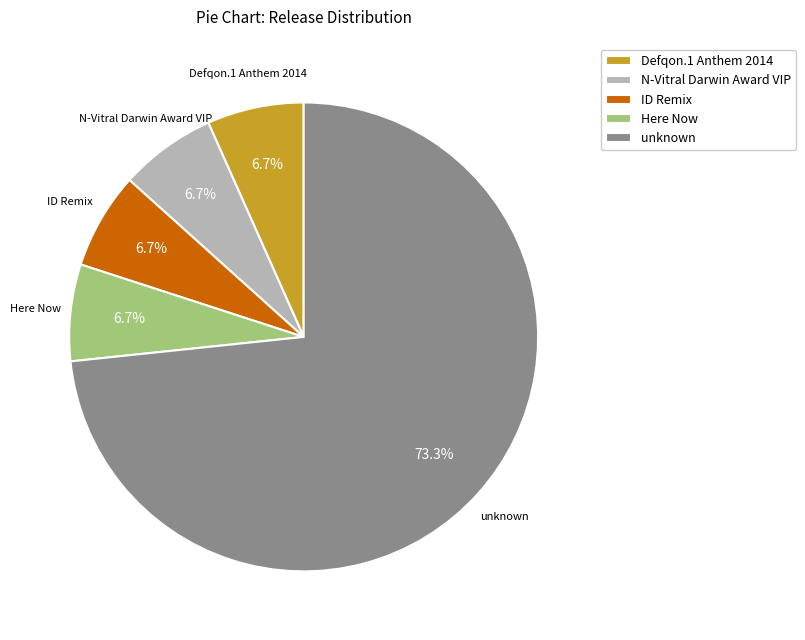

To the nearest percent, what is the combined percentage of unknown and Defqon.1 Anthem 2014?

80%